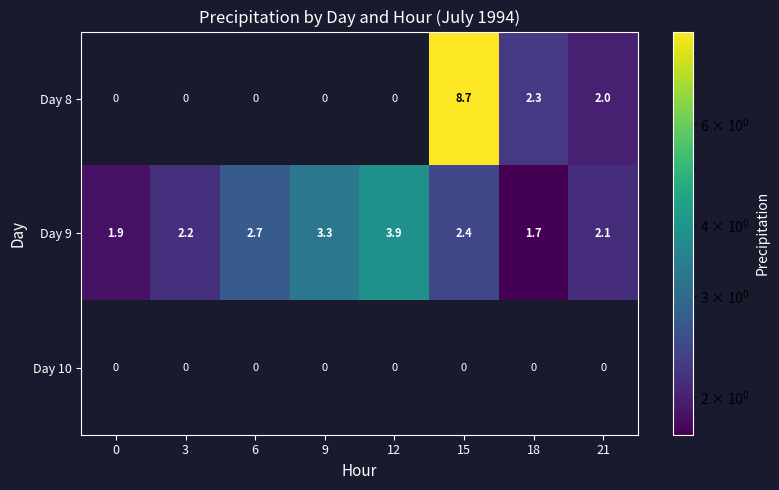

At which label does Day 8 reach its peak?

15